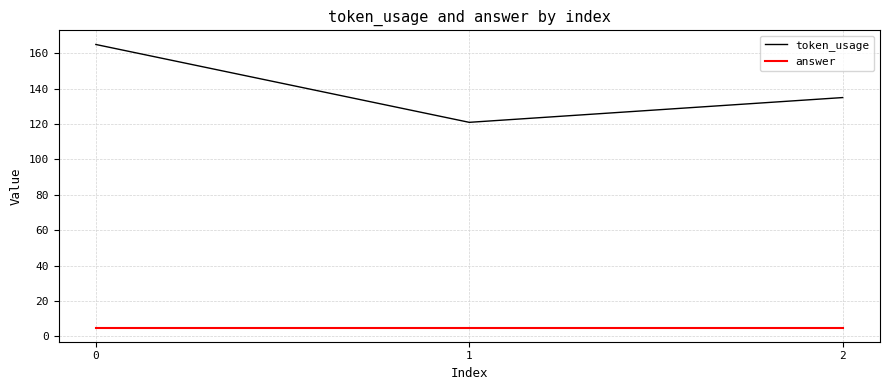

The token_usage series shows 135 at 2. True or false?

True